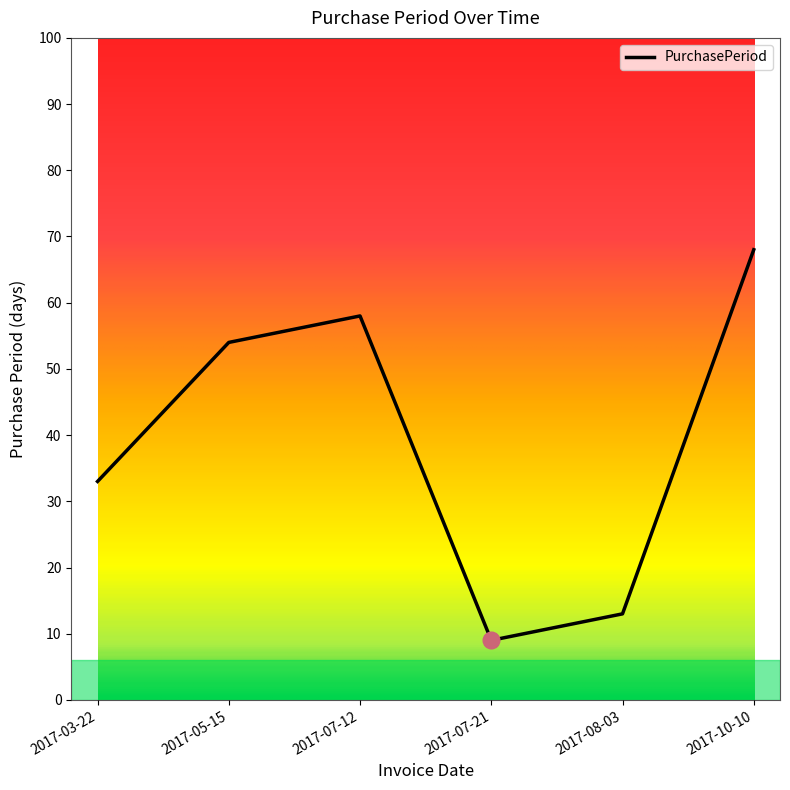

What value does the data have at 2017-03-22?

33